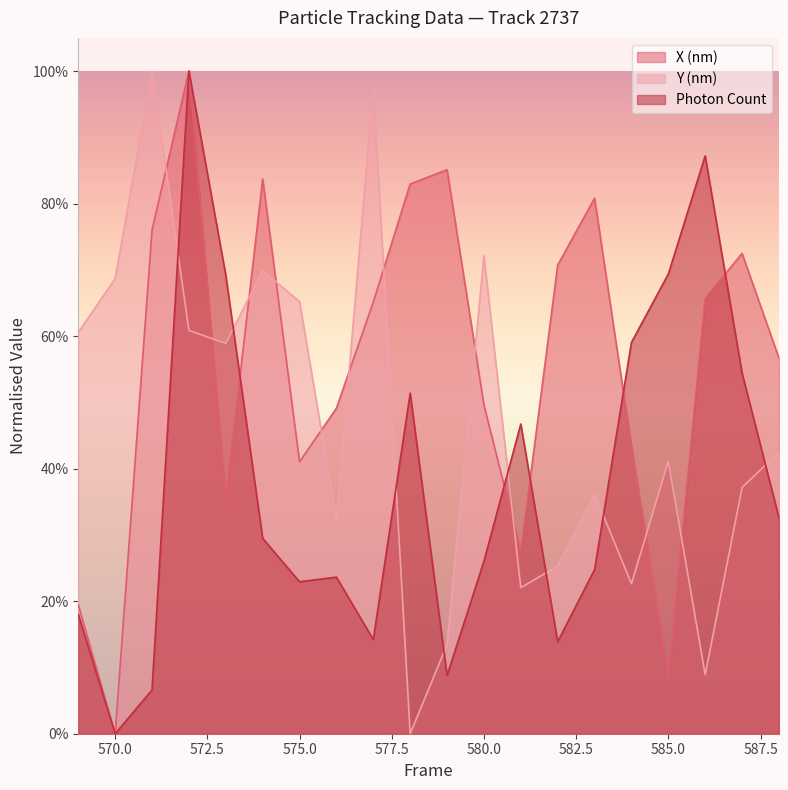

Which series has the largest range (max minus min)?

Photon Count